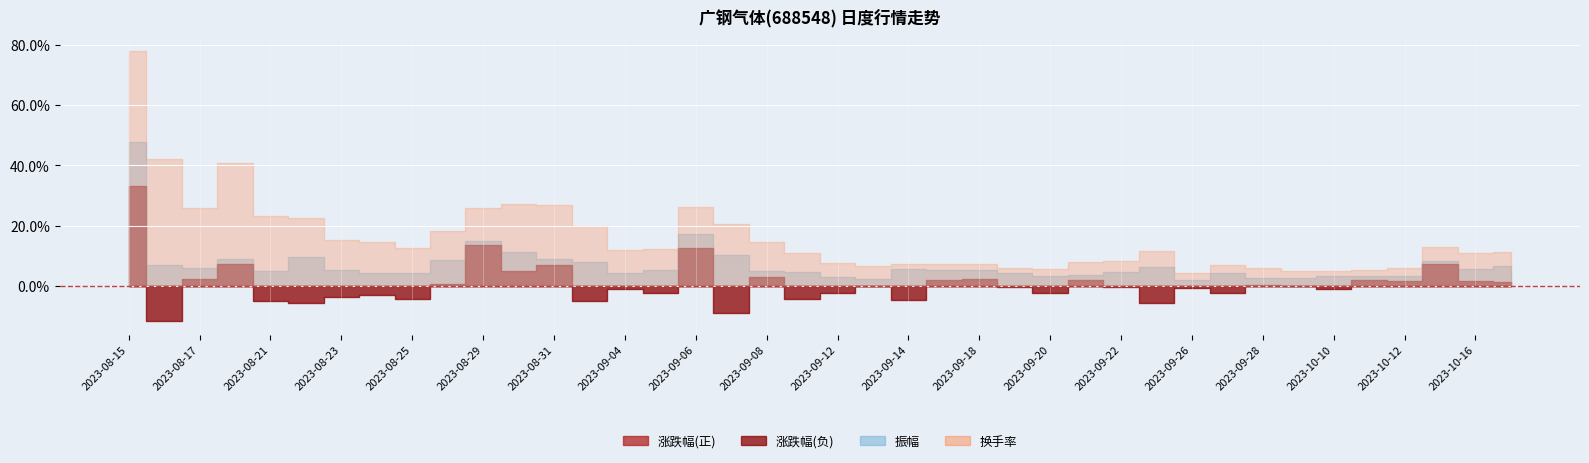

What is the difference between the 涨跌幅 values at 2023-09-13 and 2023-09-28?

0.2